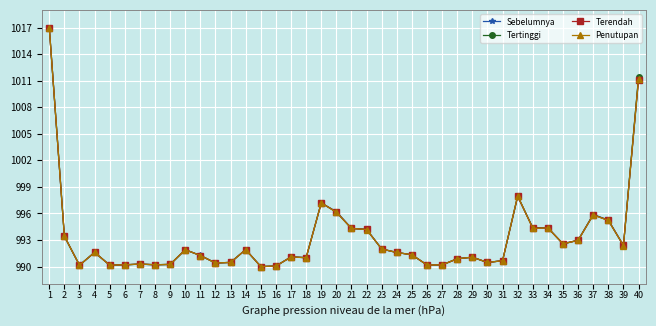

Count the number of categories in the chart.

40